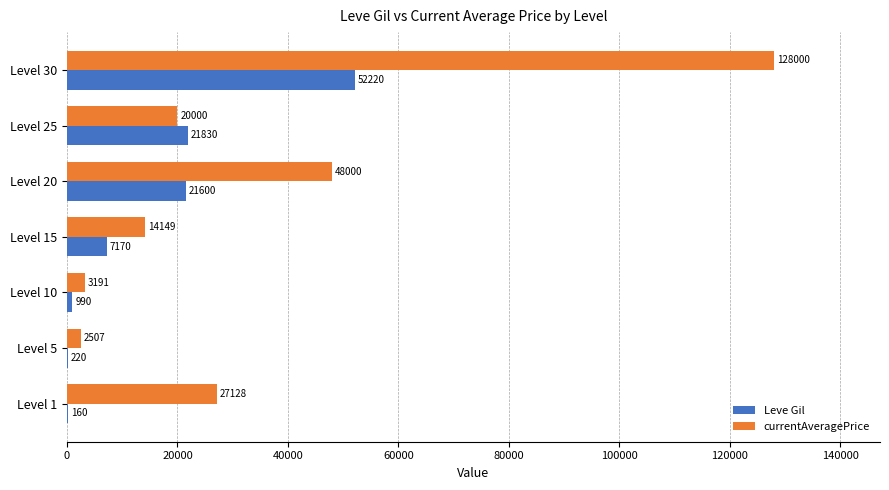

Which series changed the most between Level 5 and Level 30?

currentAveragePrice